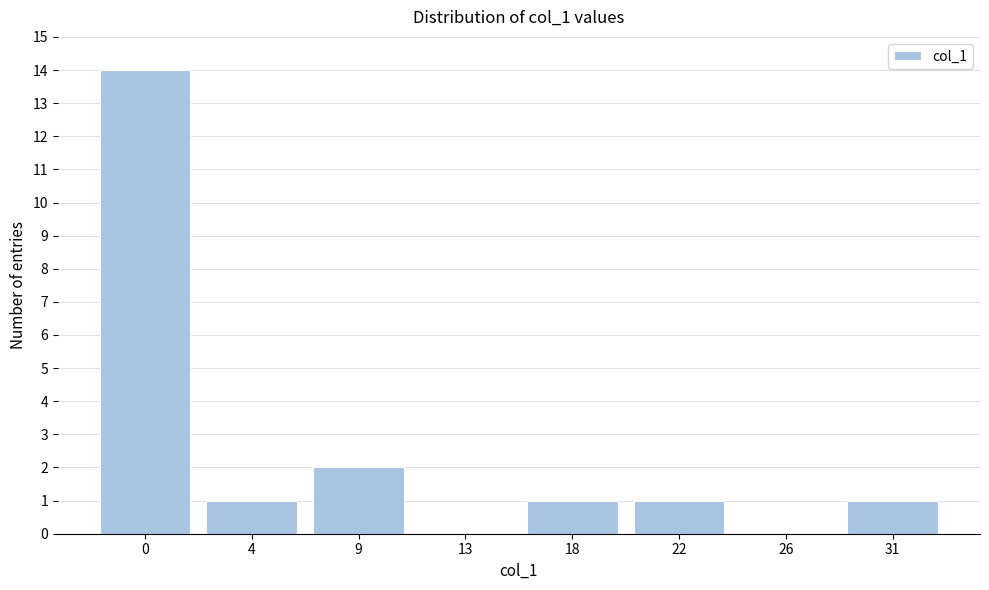

Reading left to right, extract all data points from this chart.

0=14	4=1	9=2	13=0	18=1	22=1	26=0	31=1